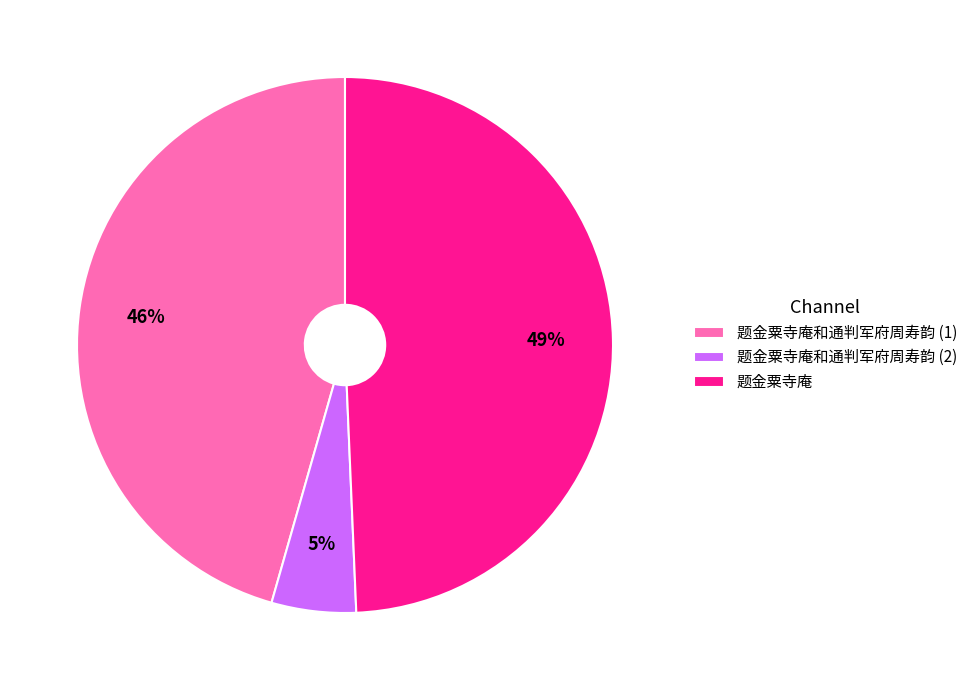

Between 题金粟寺庵和通判军府周寿韵 (2) and 题金粟寺庵和通判军府周寿韵 (1), which is larger?

题金粟寺庵和通判军府周寿韵 (1)